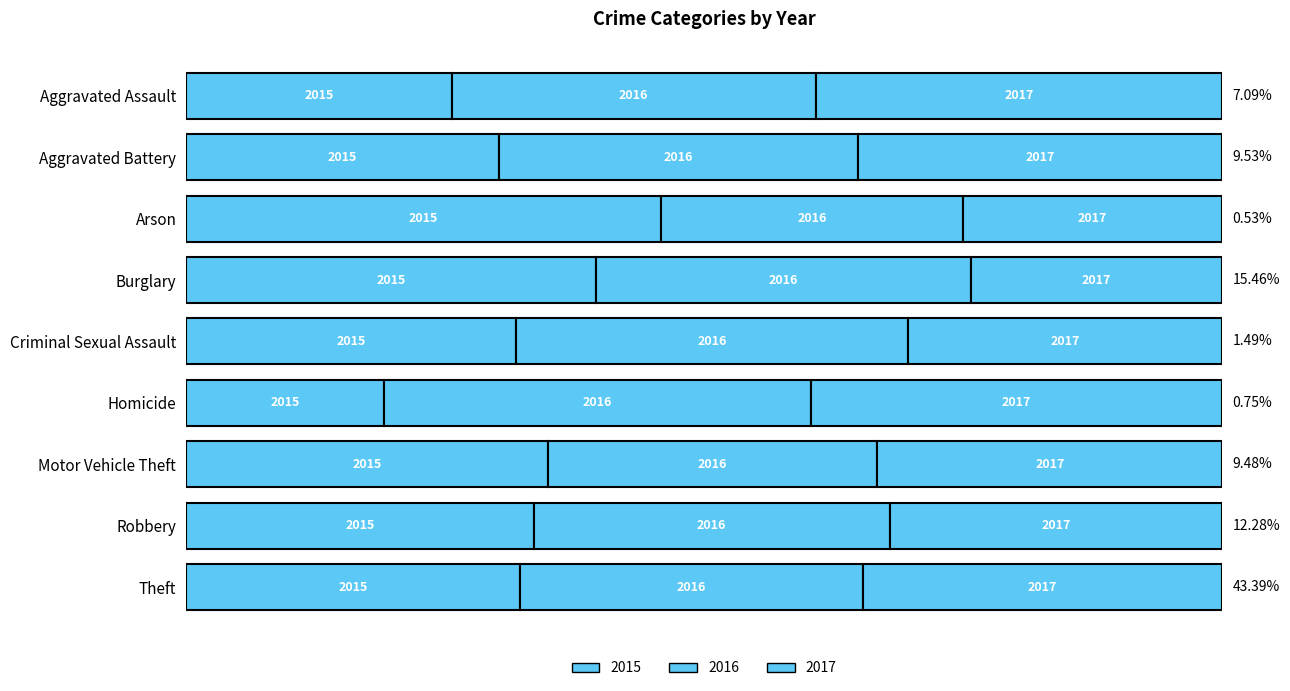

What is the difference between the maximum and minimum values in the 2016 series?

1283